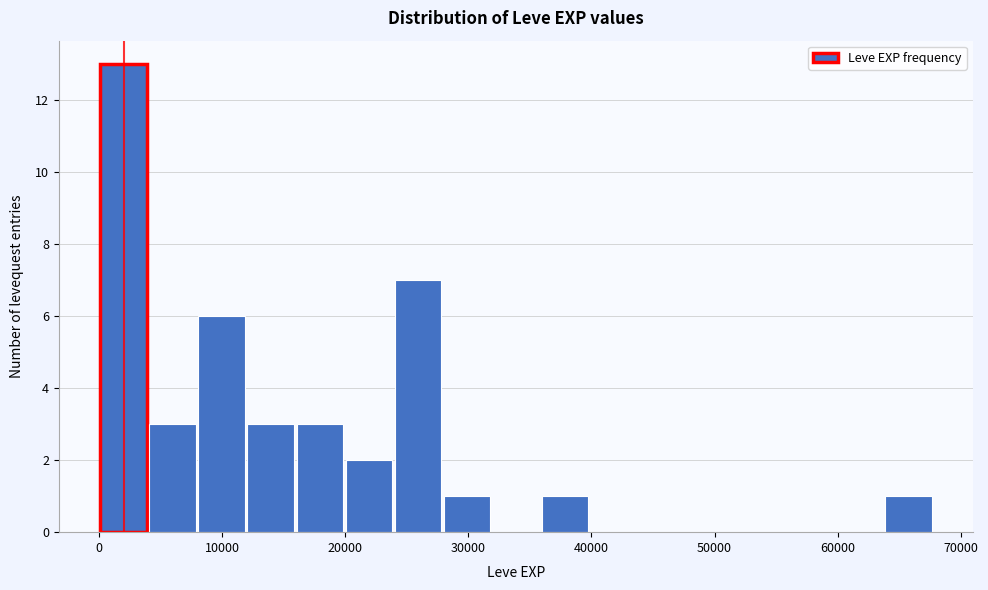

Read against the x-axis, roughly where is the centre of the tallest bar?

2000